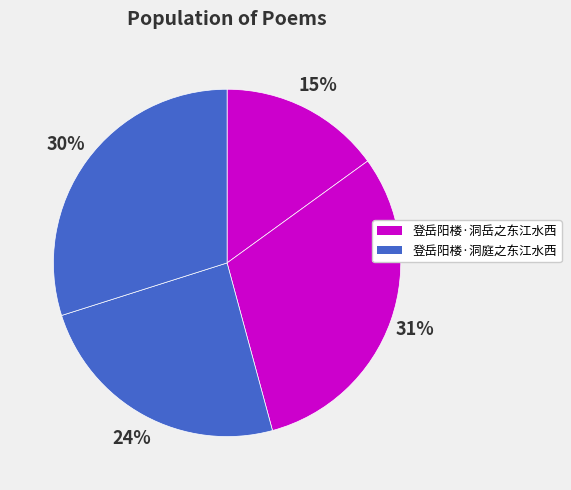

How many segments does this pie chart have?

4